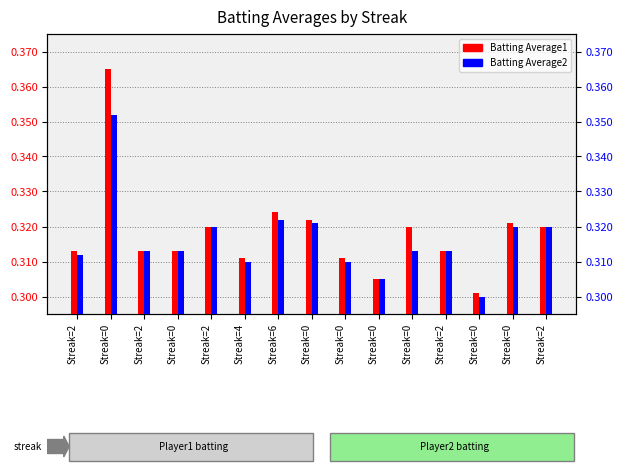

Reading left to right, extract all data points from this chart.

Batting Average1: Streak=2=0.3	Streak=0=0.4	Streak=2=0.3	Streak=0=0.3	Streak=2=0.3	Streak=4=0.3	Streak=6=0.3	Streak=0=0.3	Streak=0=0.3	Streak=0=0.3	Streak=0=0.3	Streak=2=0.3	Streak=0=0.3	Streak=0=0.3	Streak=2=0.3
Batting Average2: Streak=2=0.3	Streak=0=0.4	Streak=2=0.3	Streak=0=0.3	Streak=2=0.3	Streak=4=0.3	Streak=6=0.3	Streak=0=0.3	Streak=0=0.3	Streak=0=0.3	Streak=0=0.3	Streak=2=0.3	Streak=0=0.3	Streak=0=0.3	Streak=2=0.3